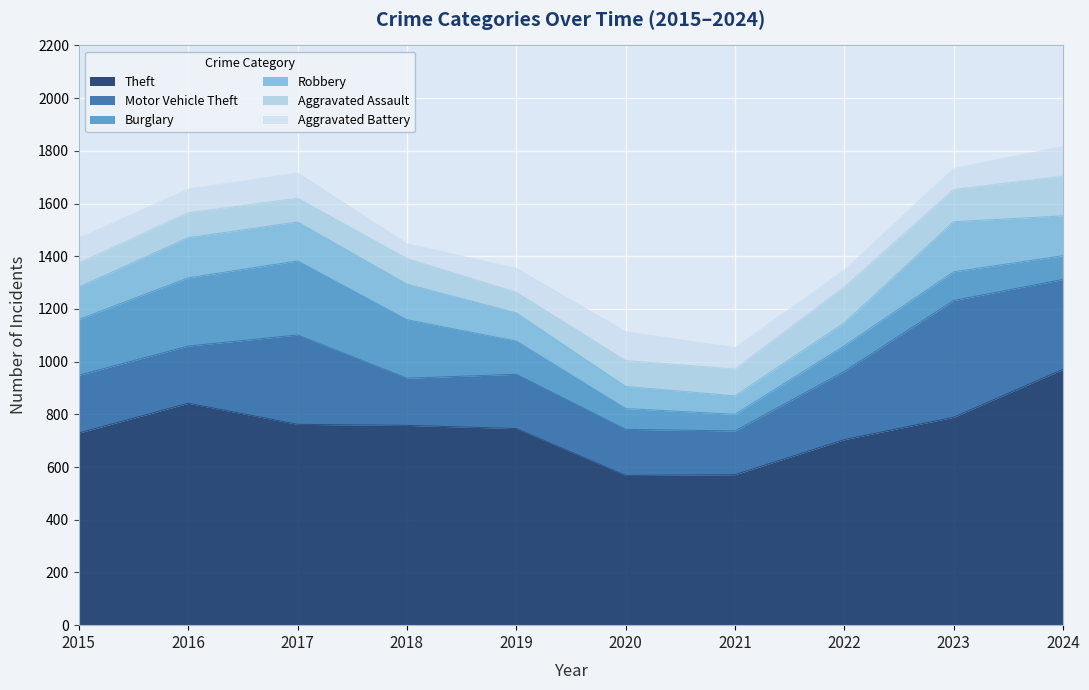

After their last crossing, which series has the higher values: Robbery or Aggravated Battery?

Robbery